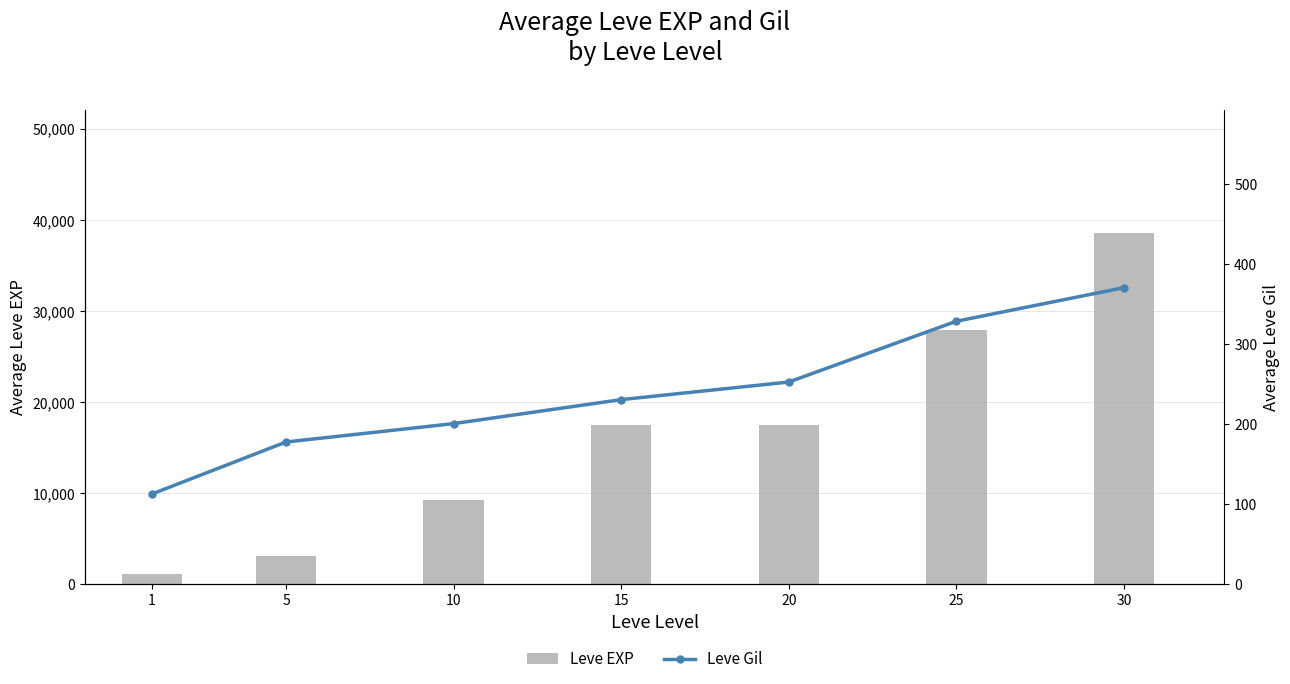

What is the value of the Leve EXP bar at the 2nd from the left?

3121